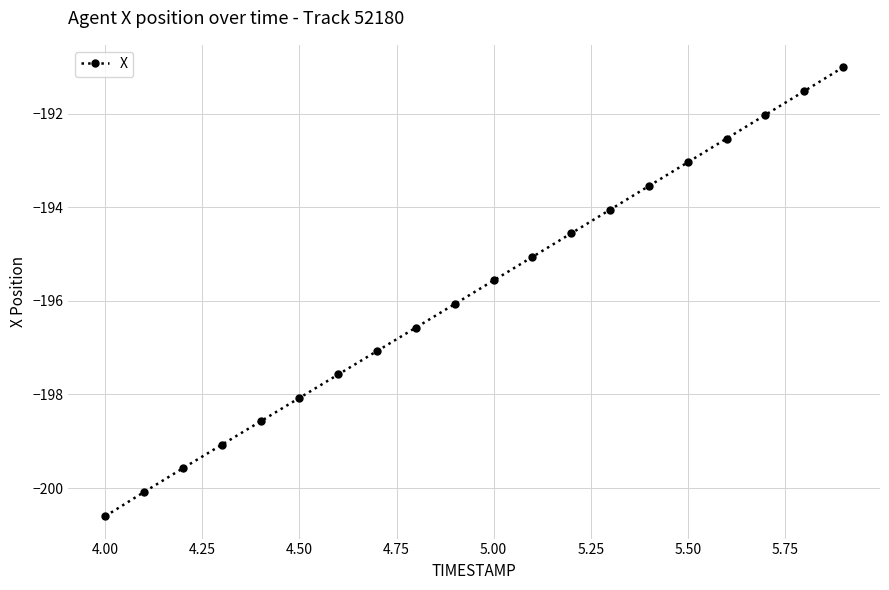

What is the difference between the maximum and minimum values?

9.6